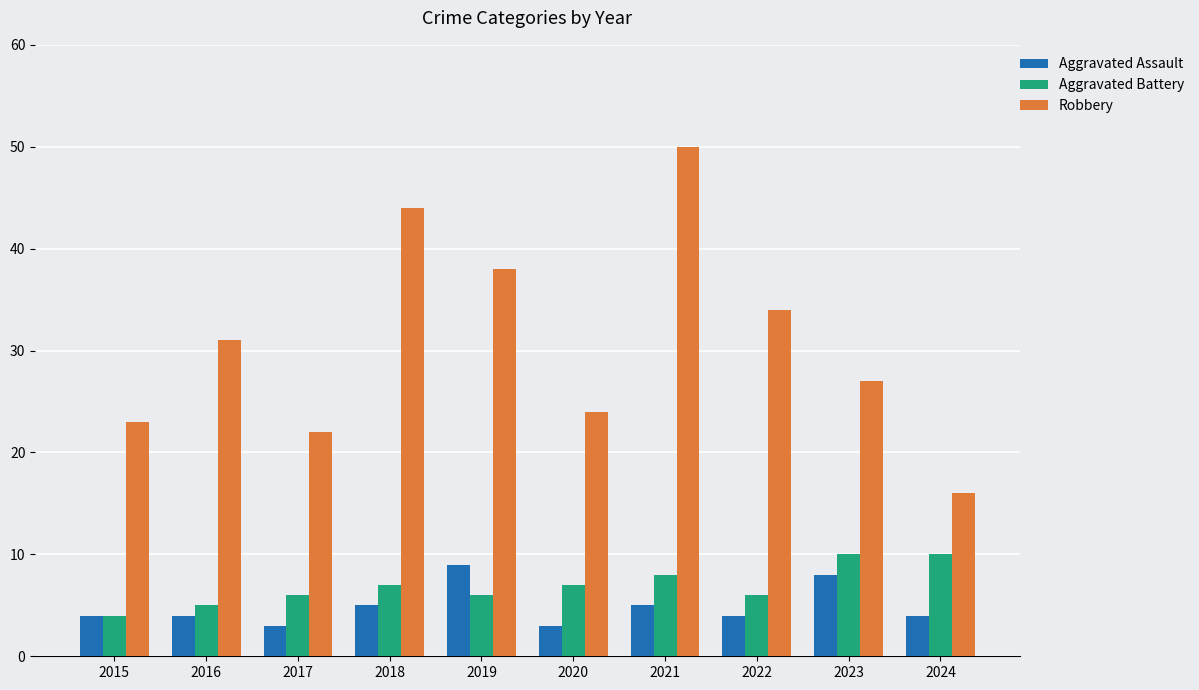

The value of Aggravated Assault at 2018 is 3. True or false?

False